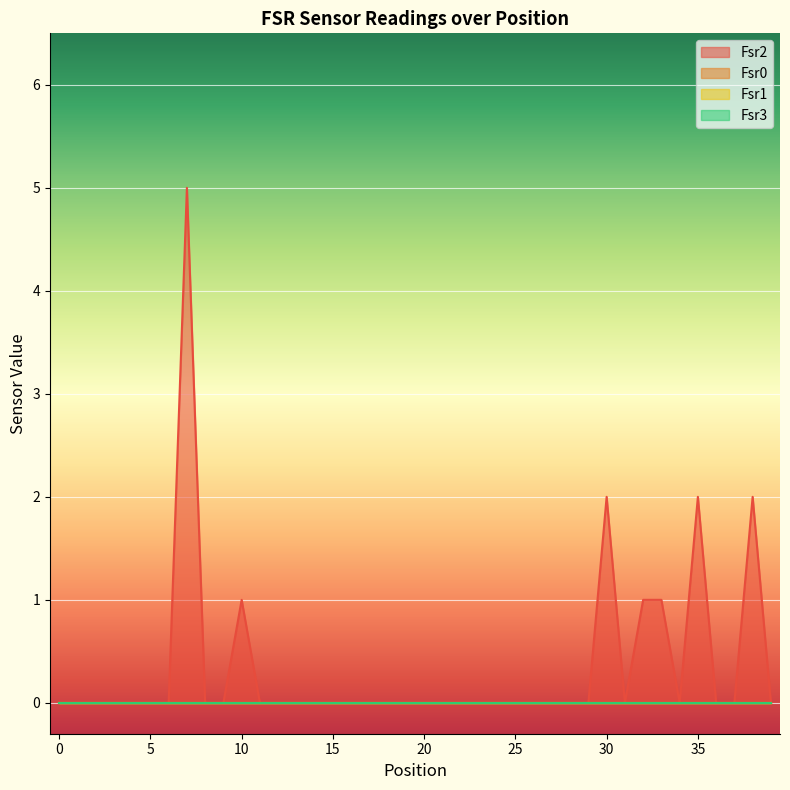

Reading left to right, list all the values displayed in this chart.

Fsr2: 0	0	0	0	0	0	0	5	0	0	1	0	0	0	0	0	0	0	0	0	0	0	0	0	0	0	0	0	0	0	2	0	1	1	0	2	0	0	2	0
Fsr0: 0	0	0	0	0	0	0	0	0	0	0	0	0	0	0	0	0	0	0	0	0	0	0	0	0	0	0	0	0	0	0	0	0	0	0	0	0	0	0	0
Fsr1: 0	0	0	0	0	0	0	0	0	0	0	0	0	0	0	0	0	0	0	0	0	0	0	0	0	0	0	0	0	0	0	0	0	0	0	0	0	0	0	0
Fsr3: 0	0	0	0	0	0	0	0	0	0	0	0	0	0	0	0	0	0	0	0	0	0	0	0	0	0	0	0	0	0	0	0	0	0	0	0	0	0	0	0